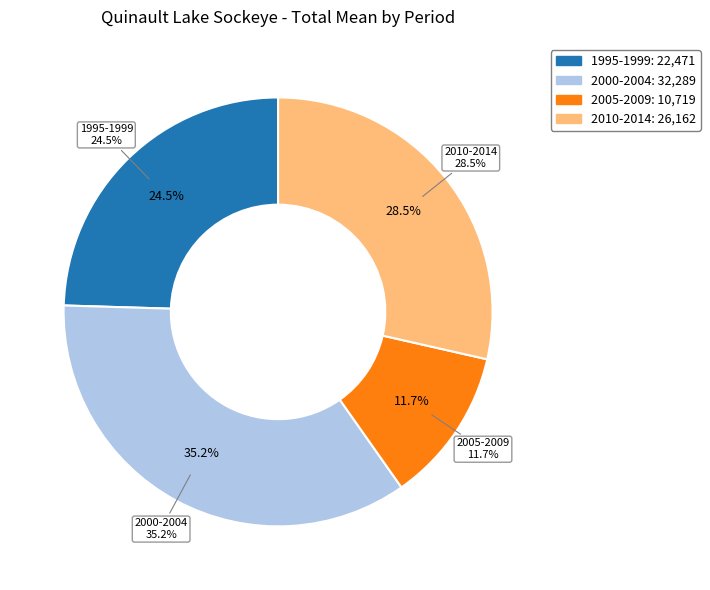

What is the largest slice in the pie chart?

2000-2004